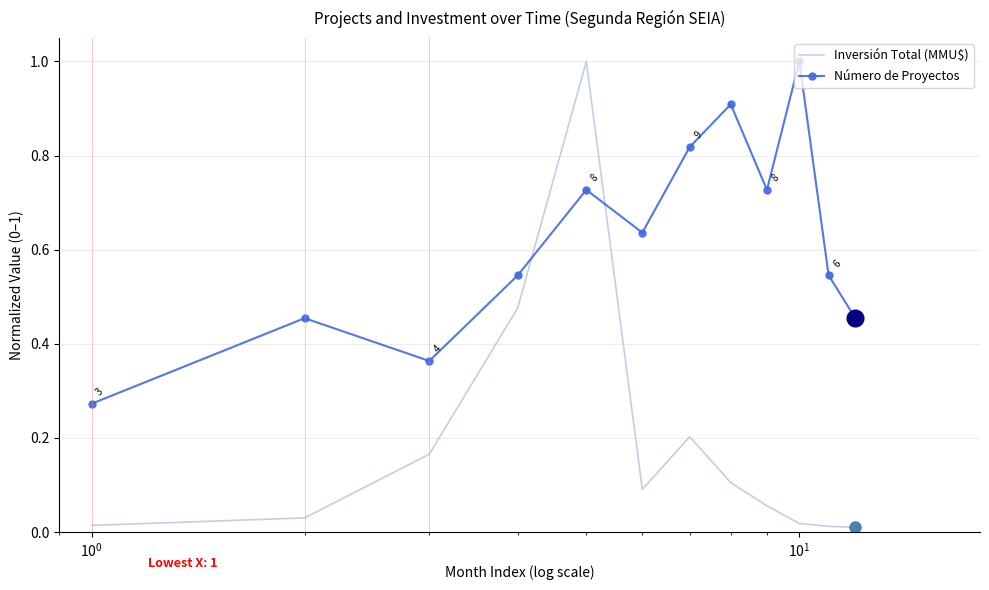

What are all the series names shown in the legend?

Inversión Total (MMU$), Número de Proyectos